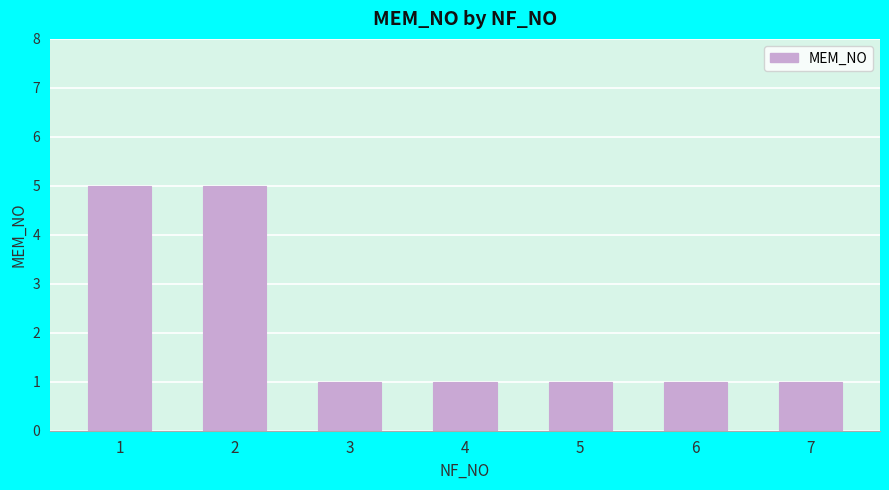

Does the chart contain stacked bars?

No